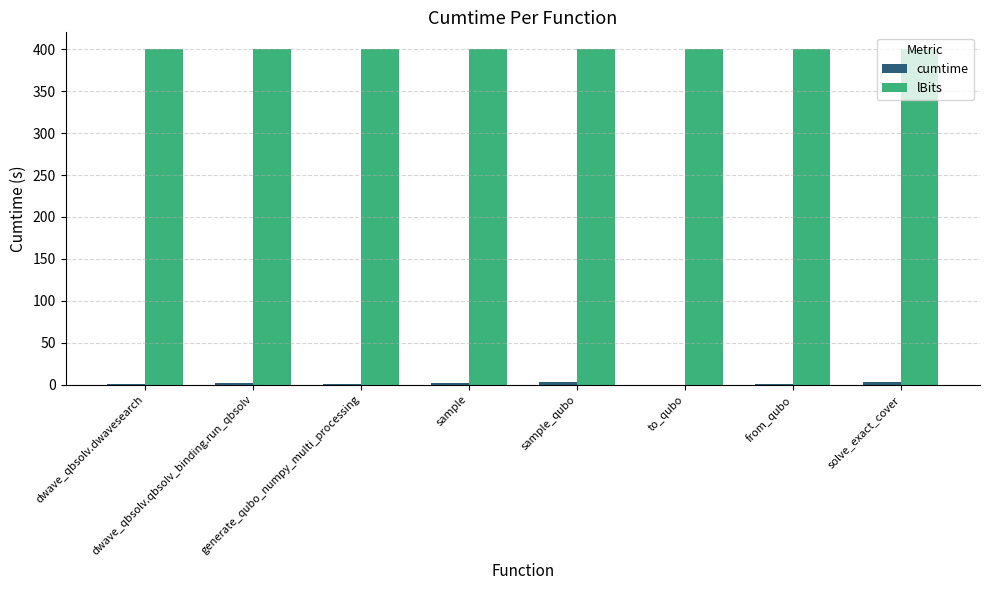

What is the highest value of the lBits series?

400.0